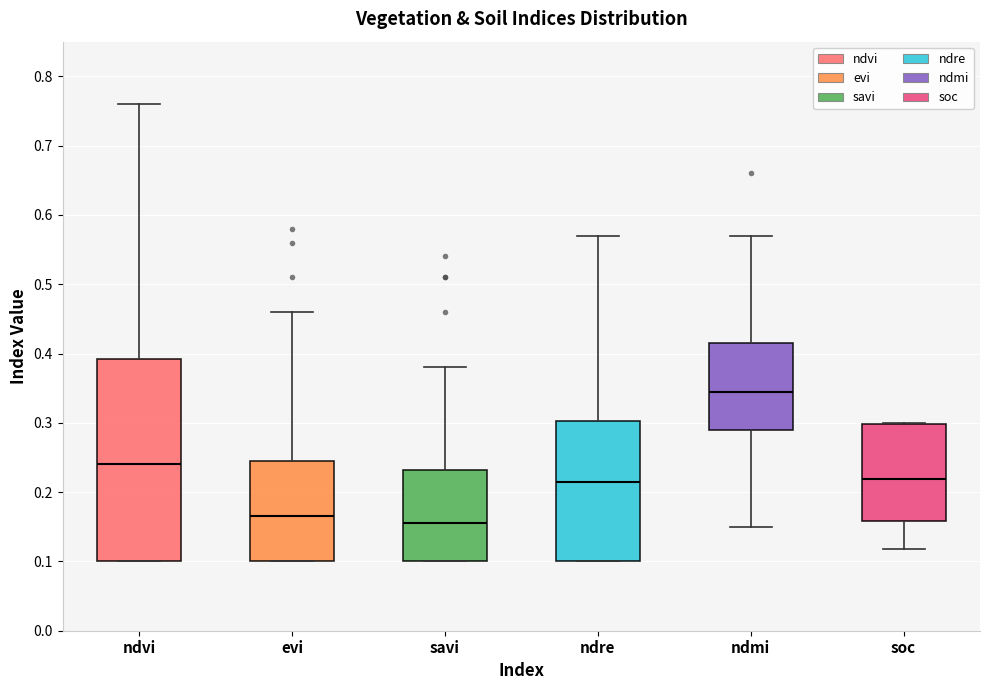

Which box is the tallest, from its lower edge to its upper edge?

ndvi